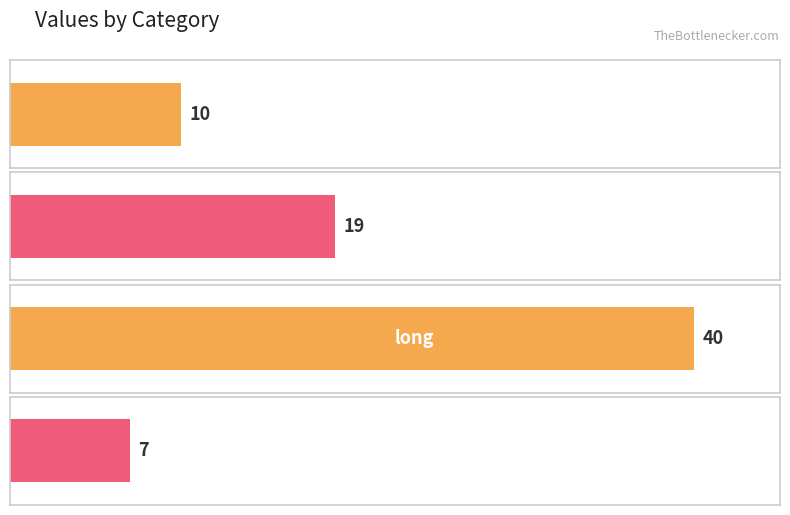

What is the value of the 3rd bar from the left?

40